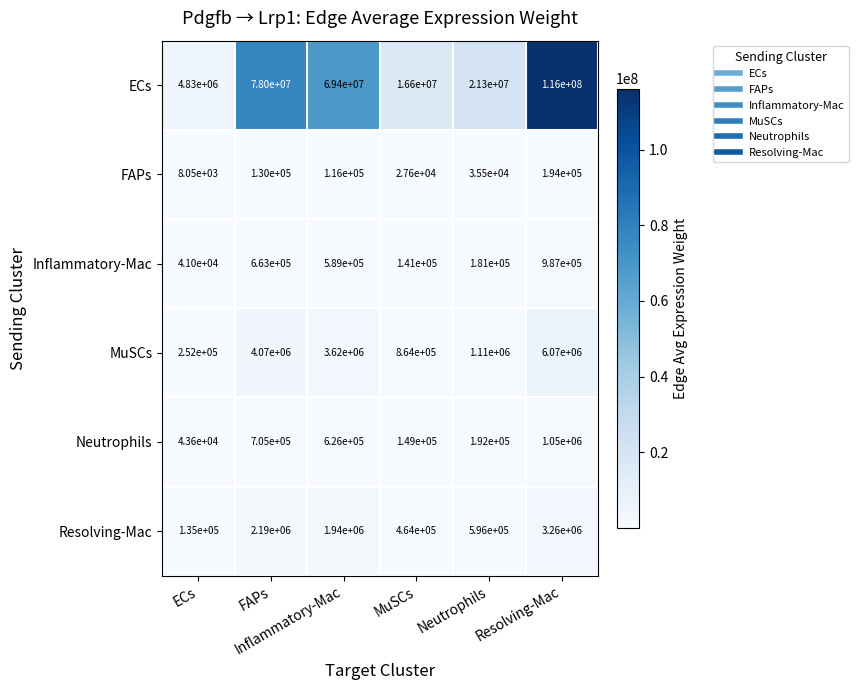

What is the minimum value shown in the chart?

8050